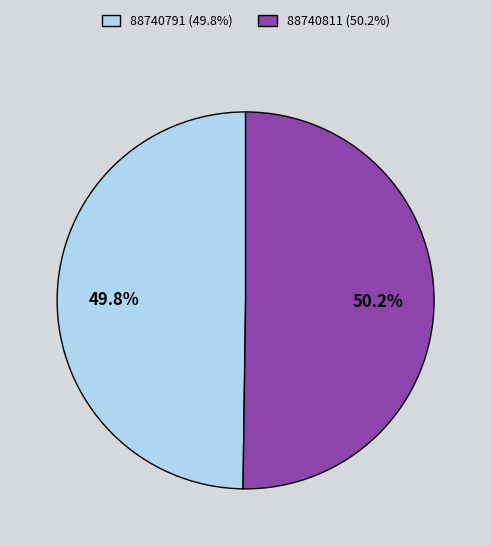

Do 88740791 and 88740811 together represent more than half of the pie?

Yes